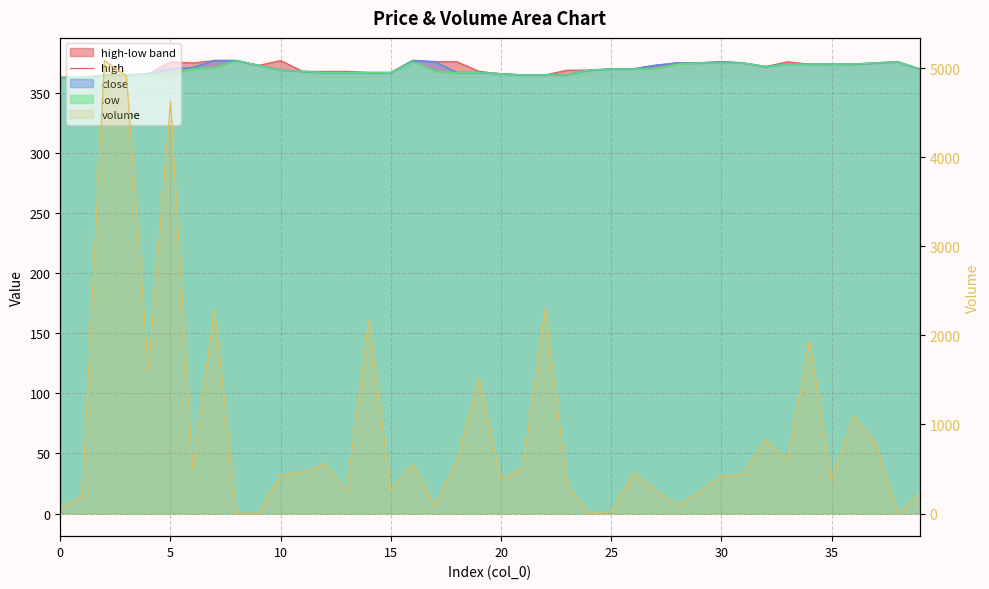

Read the value at 30, to the nearest 10.

380